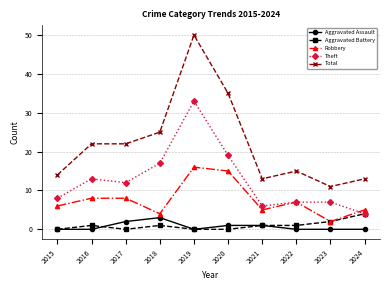

At which category does Theft reach its first local valley?

2017